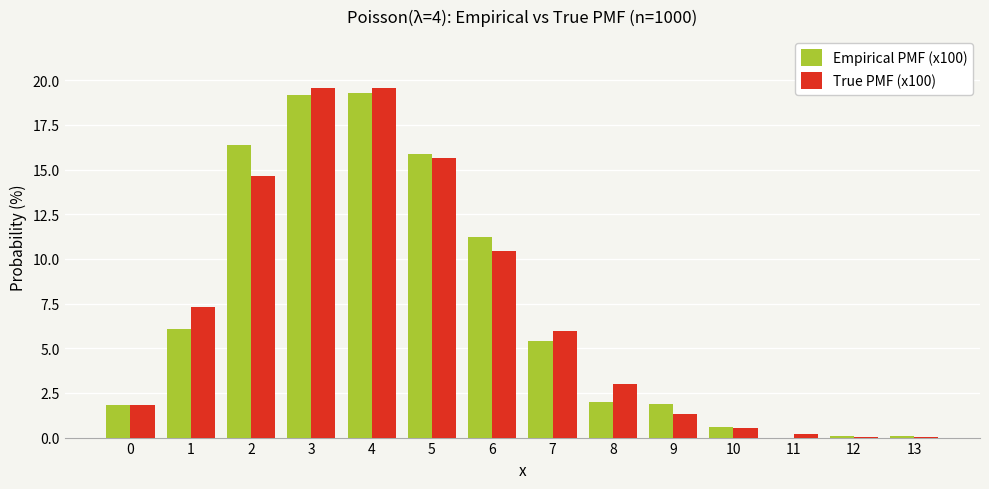

Which series has the largest range (max minus min)?

True PMF (x100)